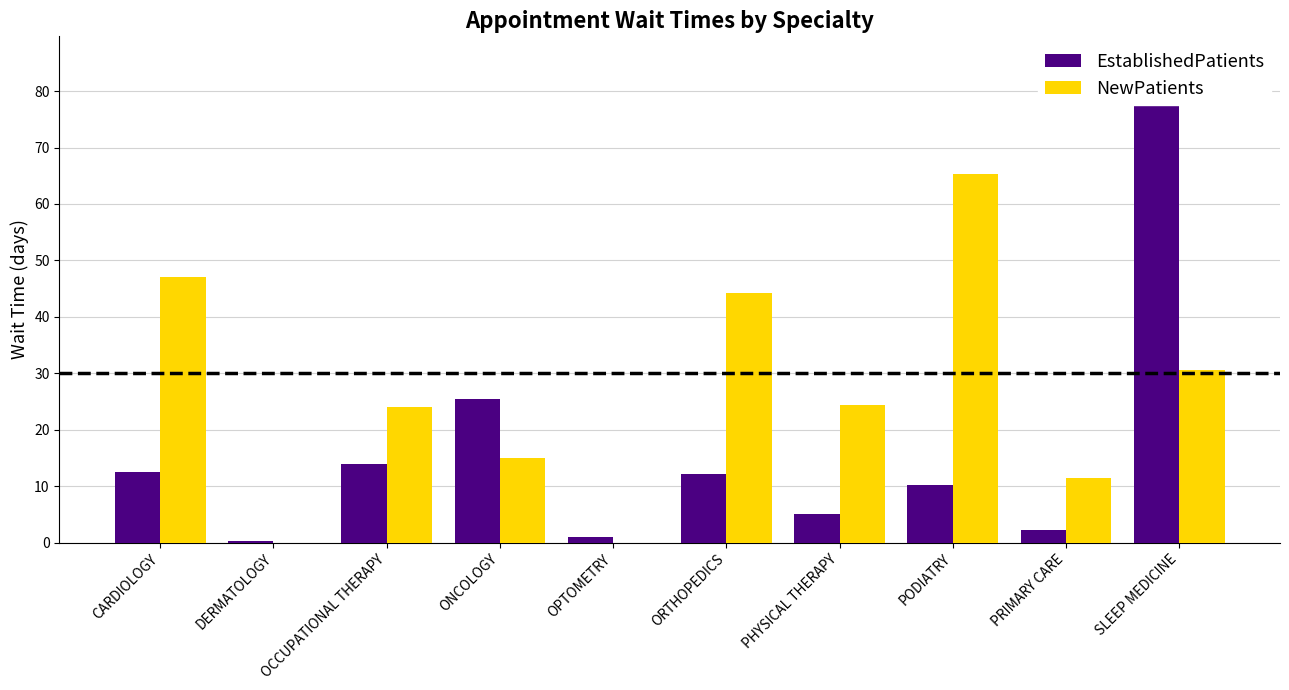

Which series has the largest total across all categories?

NewPatients